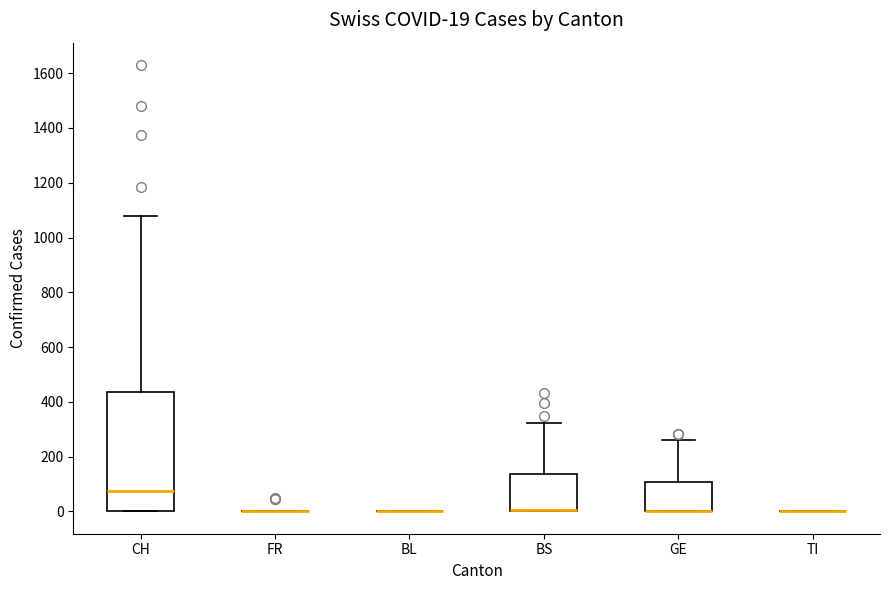

Which box is the tallest, from its lower edge to its upper edge?

CH